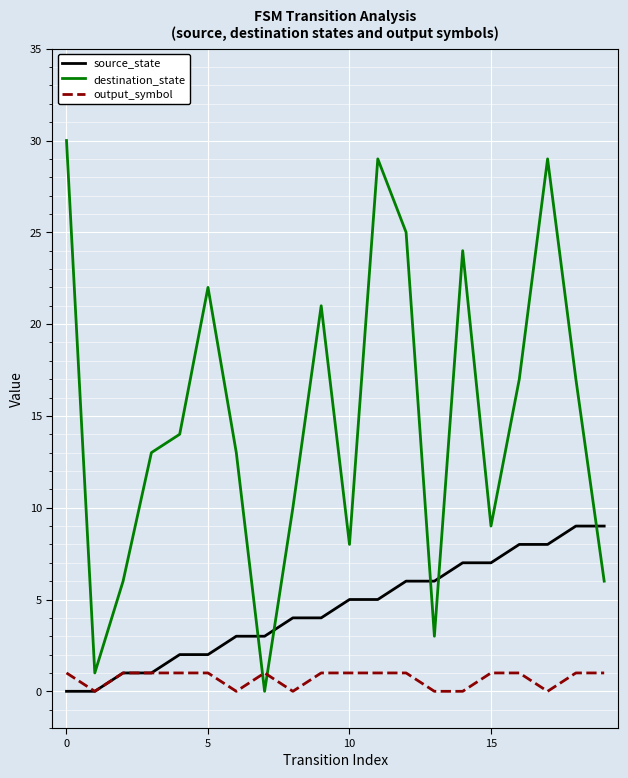

Which series has the largest range (max minus min)?

destination_state